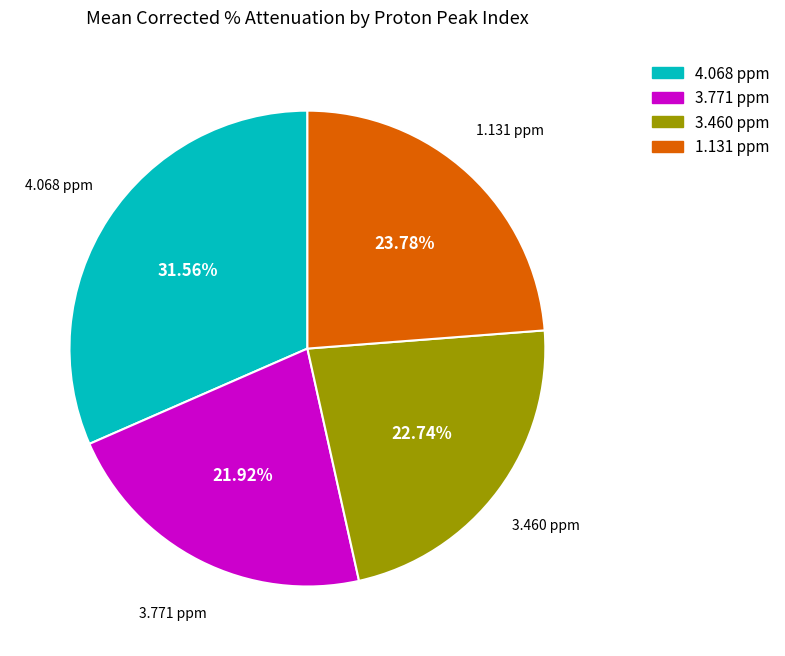

Do 3.771 ppm and 1.131 ppm together represent more than half of the pie?

No